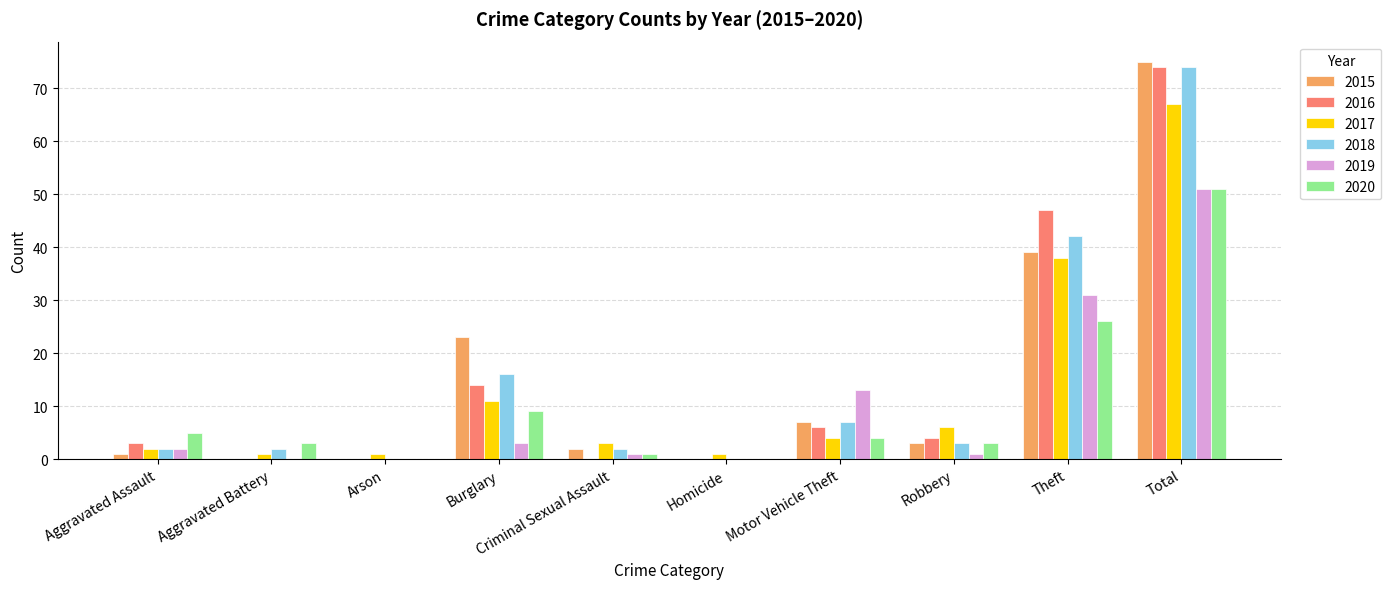

At which label does 2018 first exceed 3?

Burglary